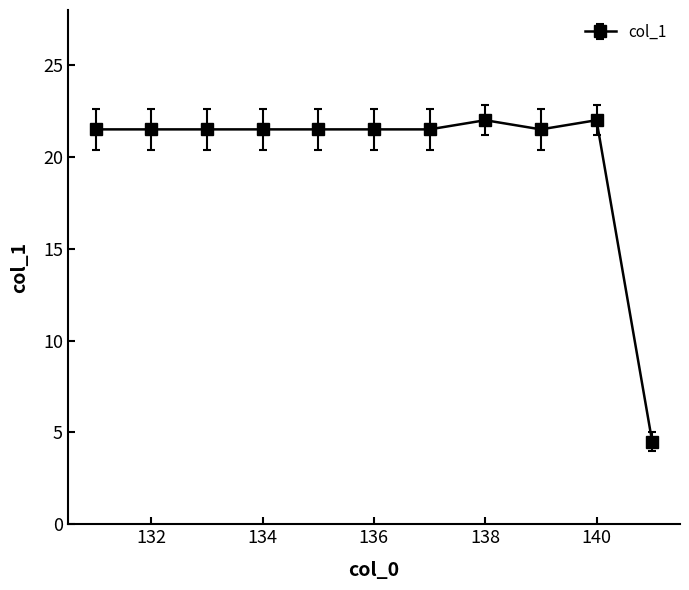

What is the maximum value shown in the chart?

22.0